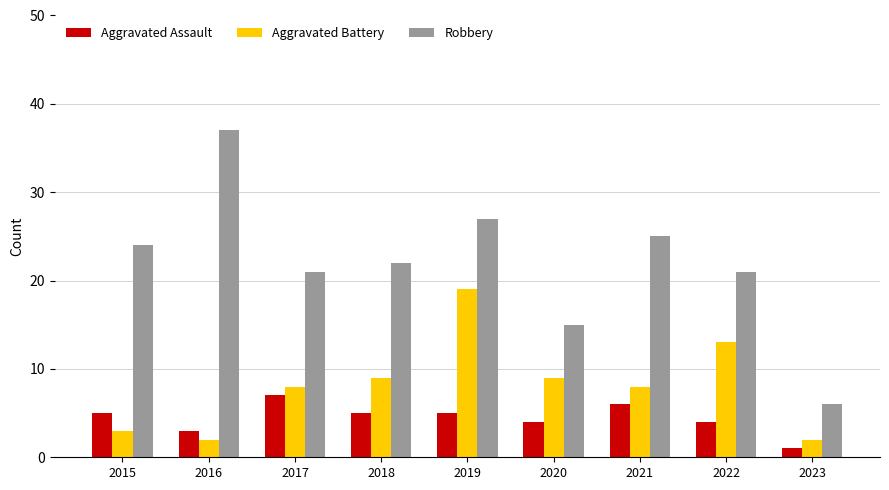

Reading right to left, what are all the values shown in this chart?

Aggravated Assault: 2023=1	2022=4	2021=6	2020=4	2019=5	2018=5	2017=7	2016=3	2015=5
Aggravated Battery: 2023=2	2022=13	2021=8	2020=9	2019=19	2018=9	2017=8	2016=2	2015=3
Robbery: 2023=6	2022=21	2021=25	2020=15	2019=27	2018=22	2017=21	2016=37	2015=24